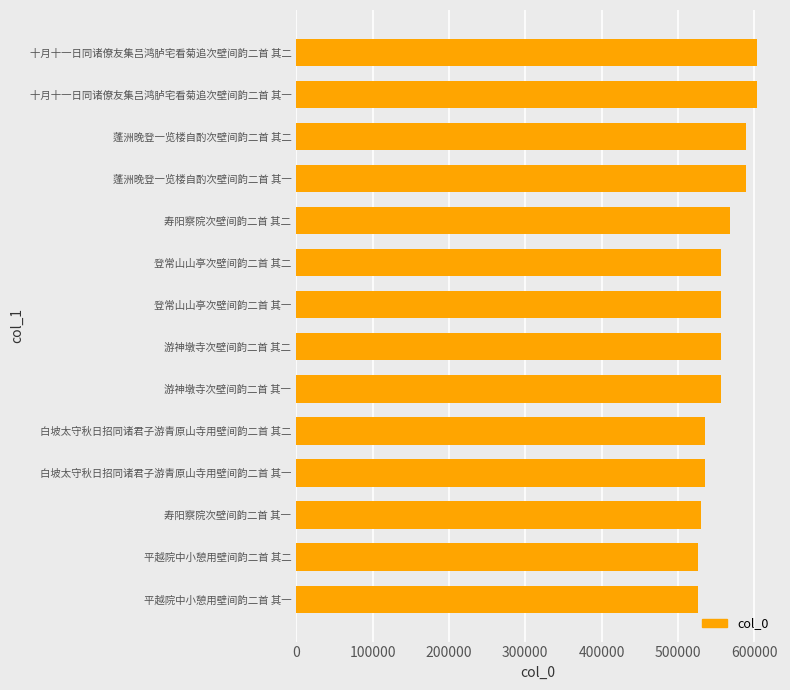

How many distinct data groups are displayed?

1